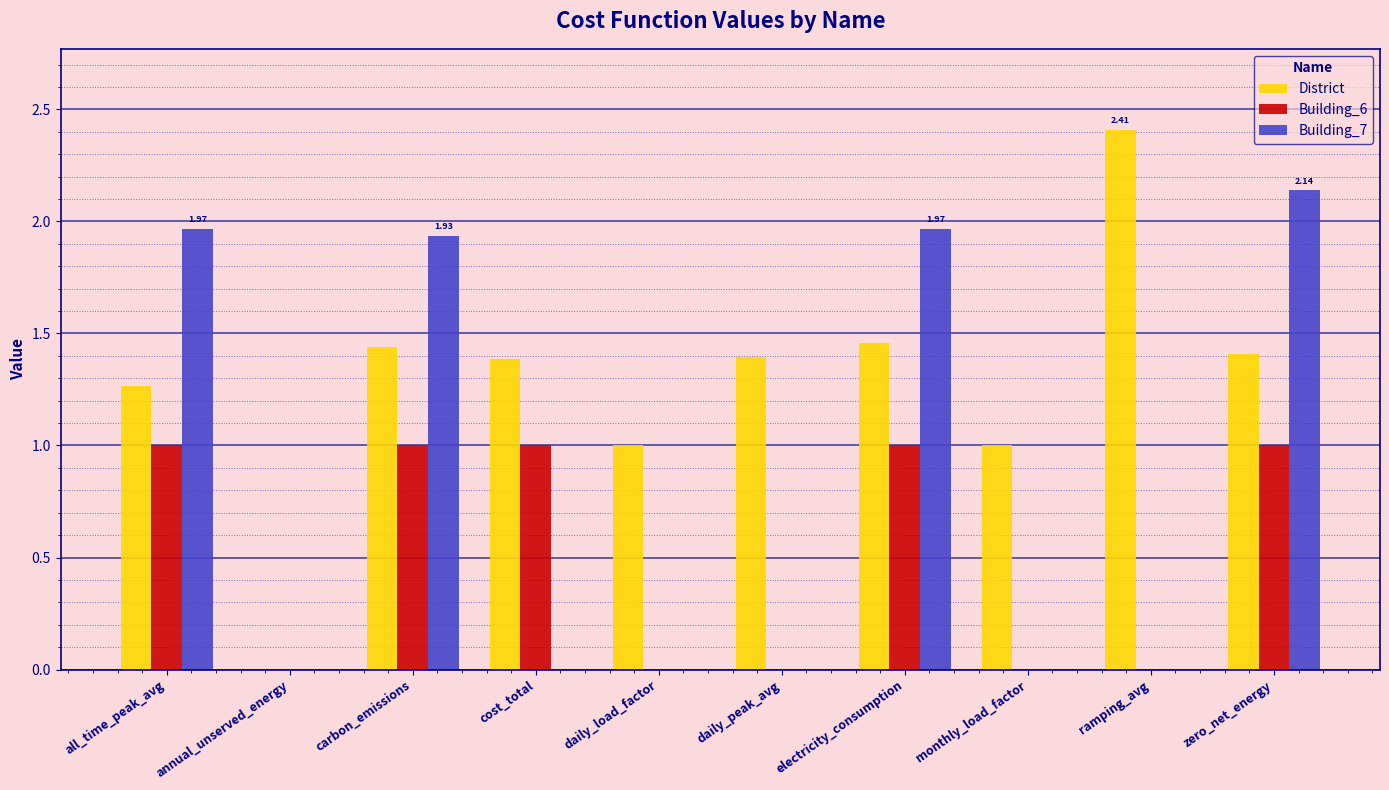

At which label does District first exceed 1?

all_time_peak_avg